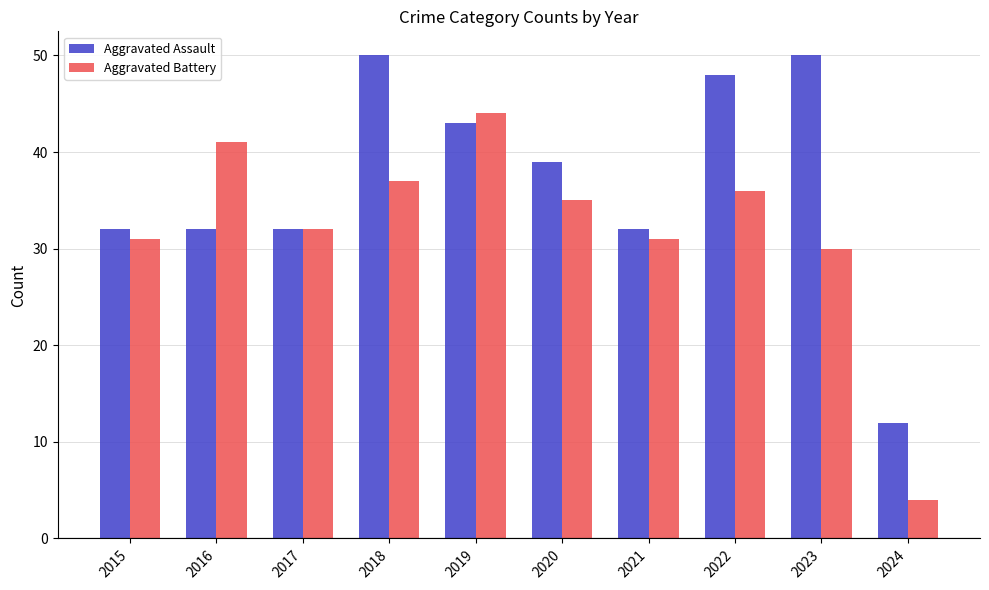

What is the spread (max minus min) of values at 2022?

12